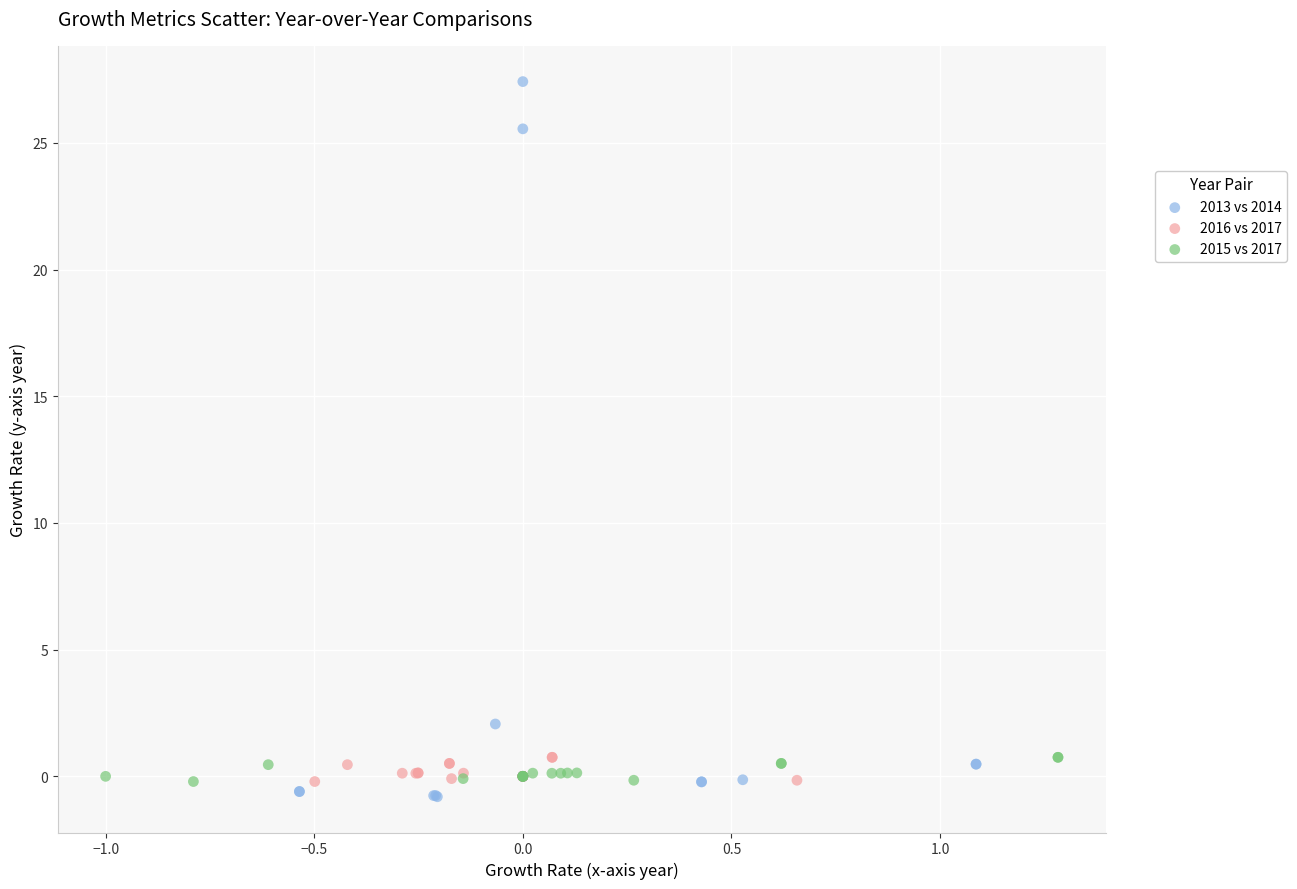

Which series contains the highest Y value?

2013 vs 2014